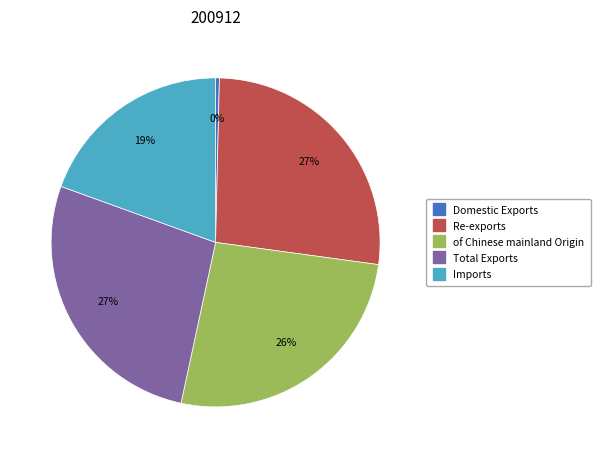

To the nearest percent, what portion does Re-exports represent?

27%